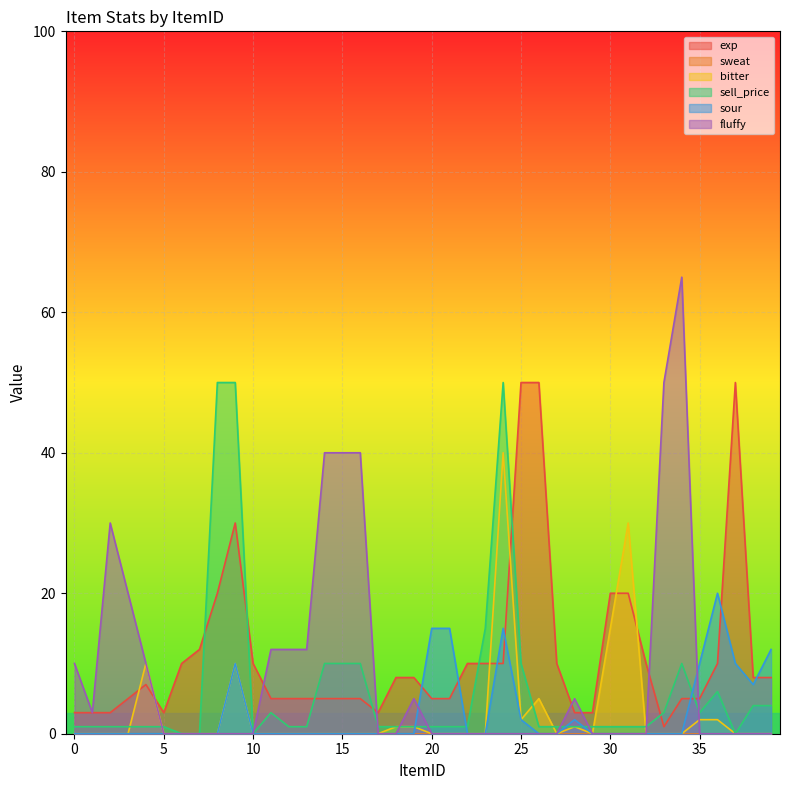

Which series has the largest range (max minus min)?

fluffy